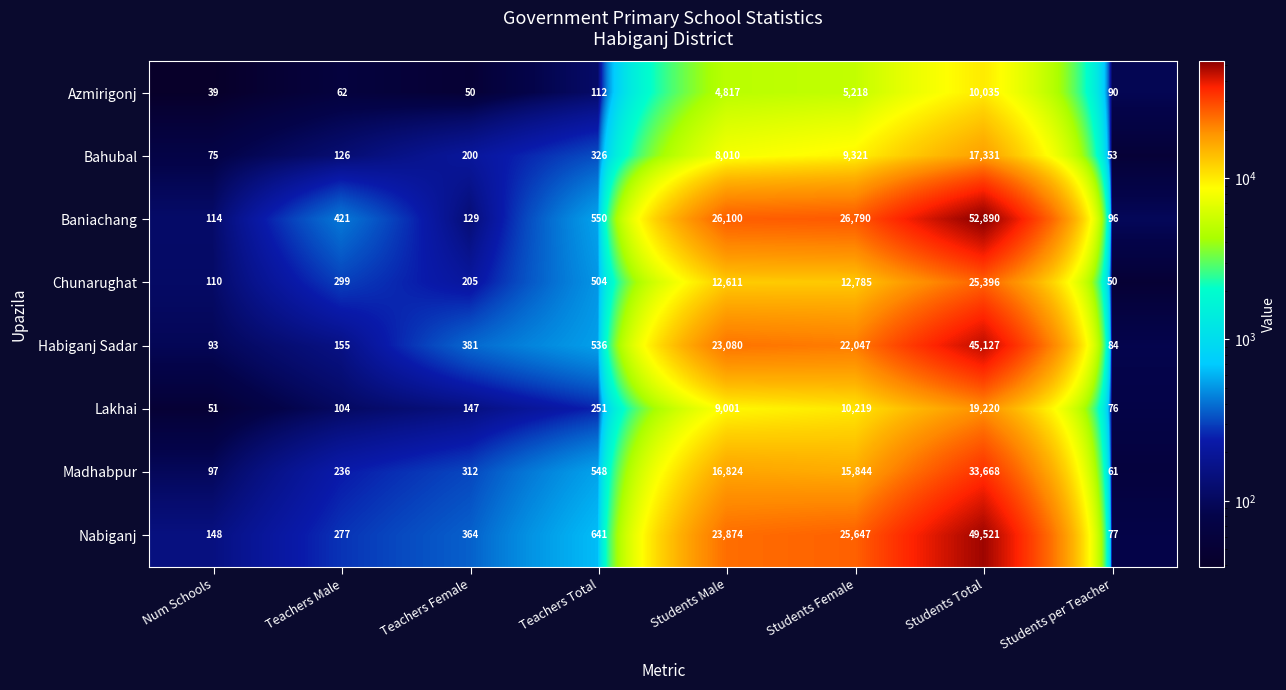

Which series changed the most between Teachers Female and Students per Teacher?

Habiganj Sadar